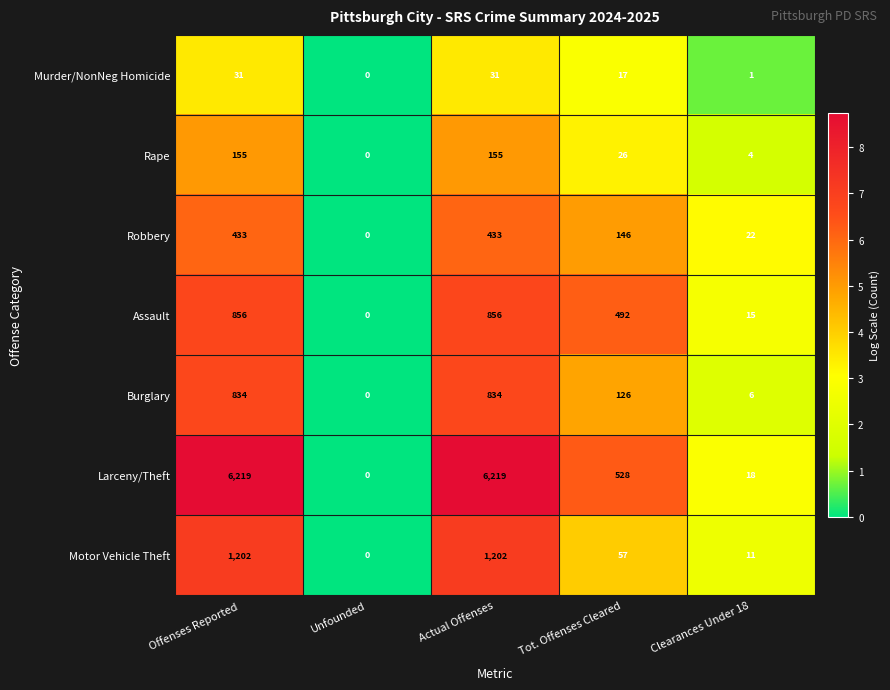

What is the sum of the Assault values at Offenses Reported and Tot. Offenses Cleared?

1348